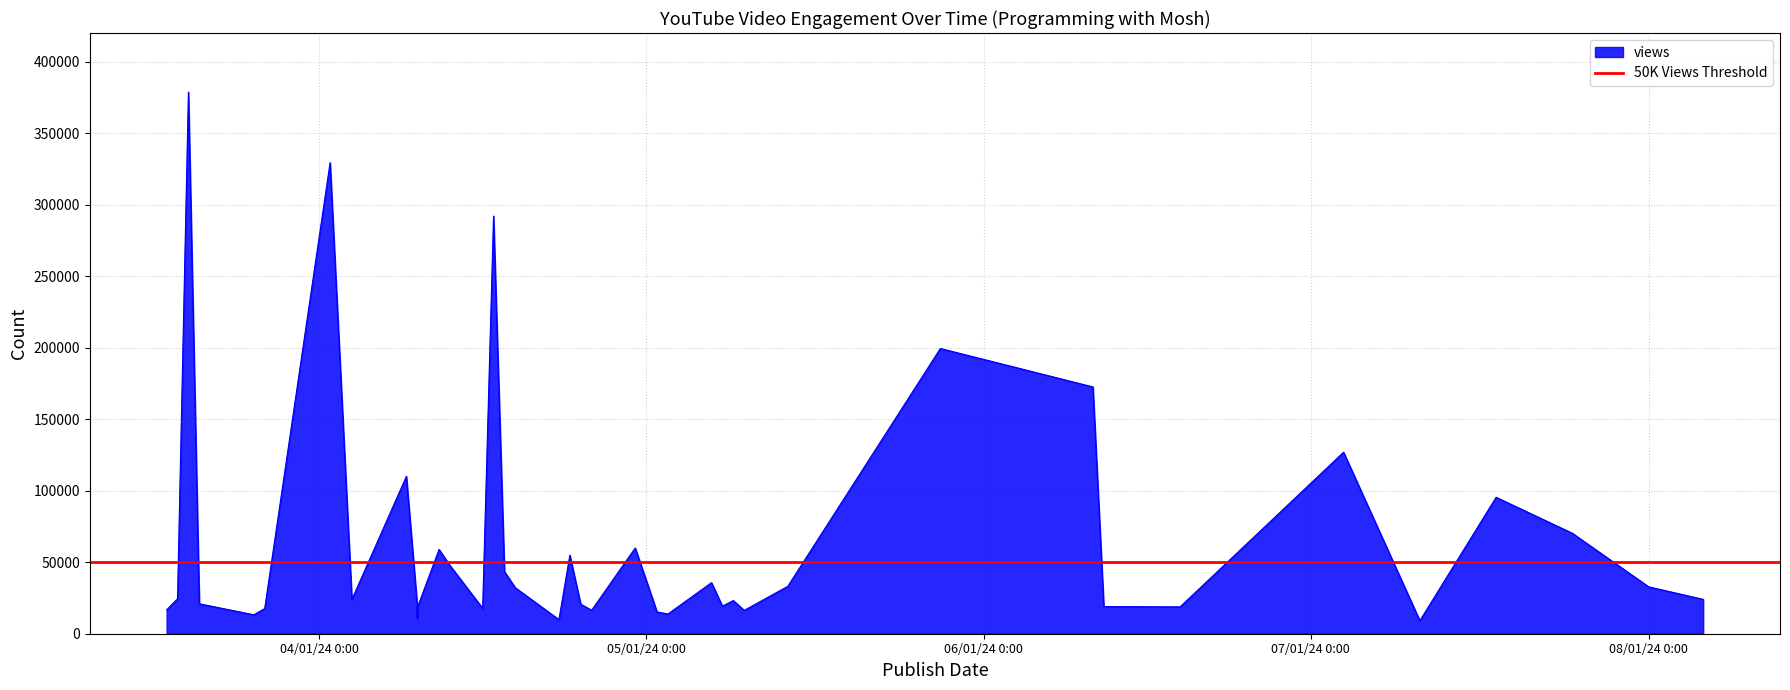

What is the difference between the views values at 7/18/24 and 4/10/24?

84653